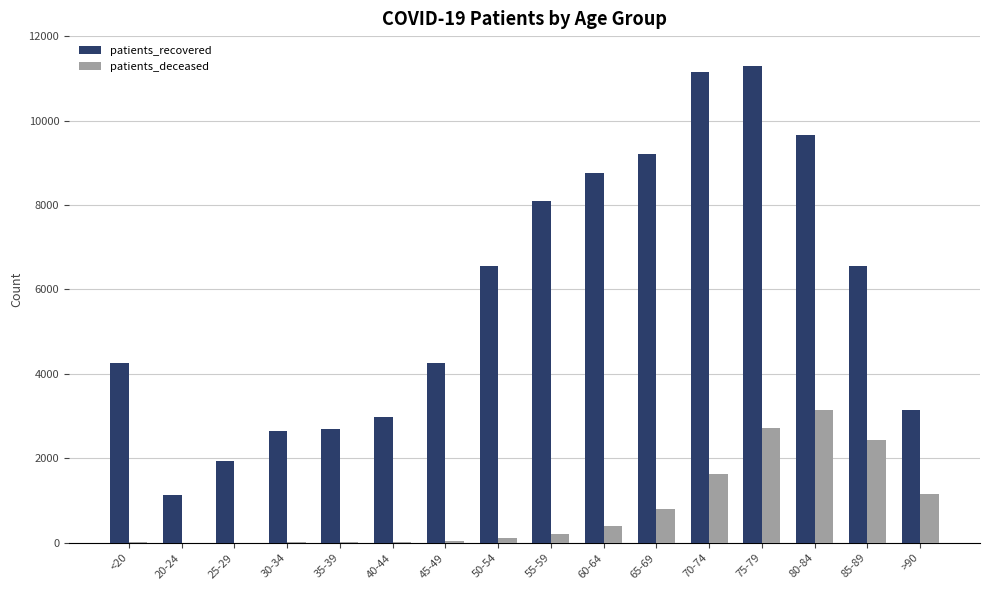

Which label corresponds to the largest value in the chart?

75-79